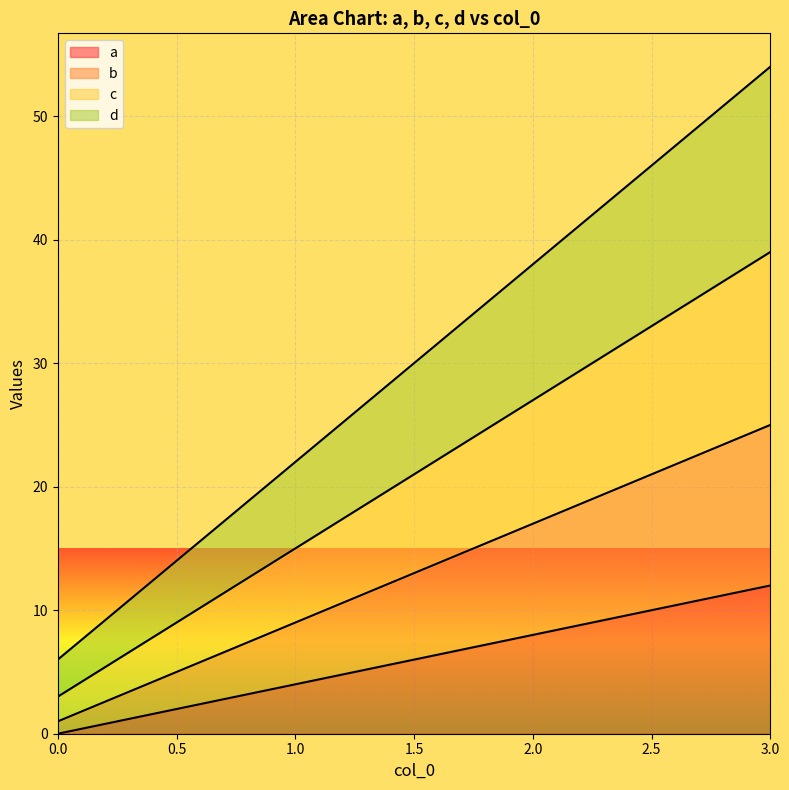

Which has a higher value, 1 or 2?

2